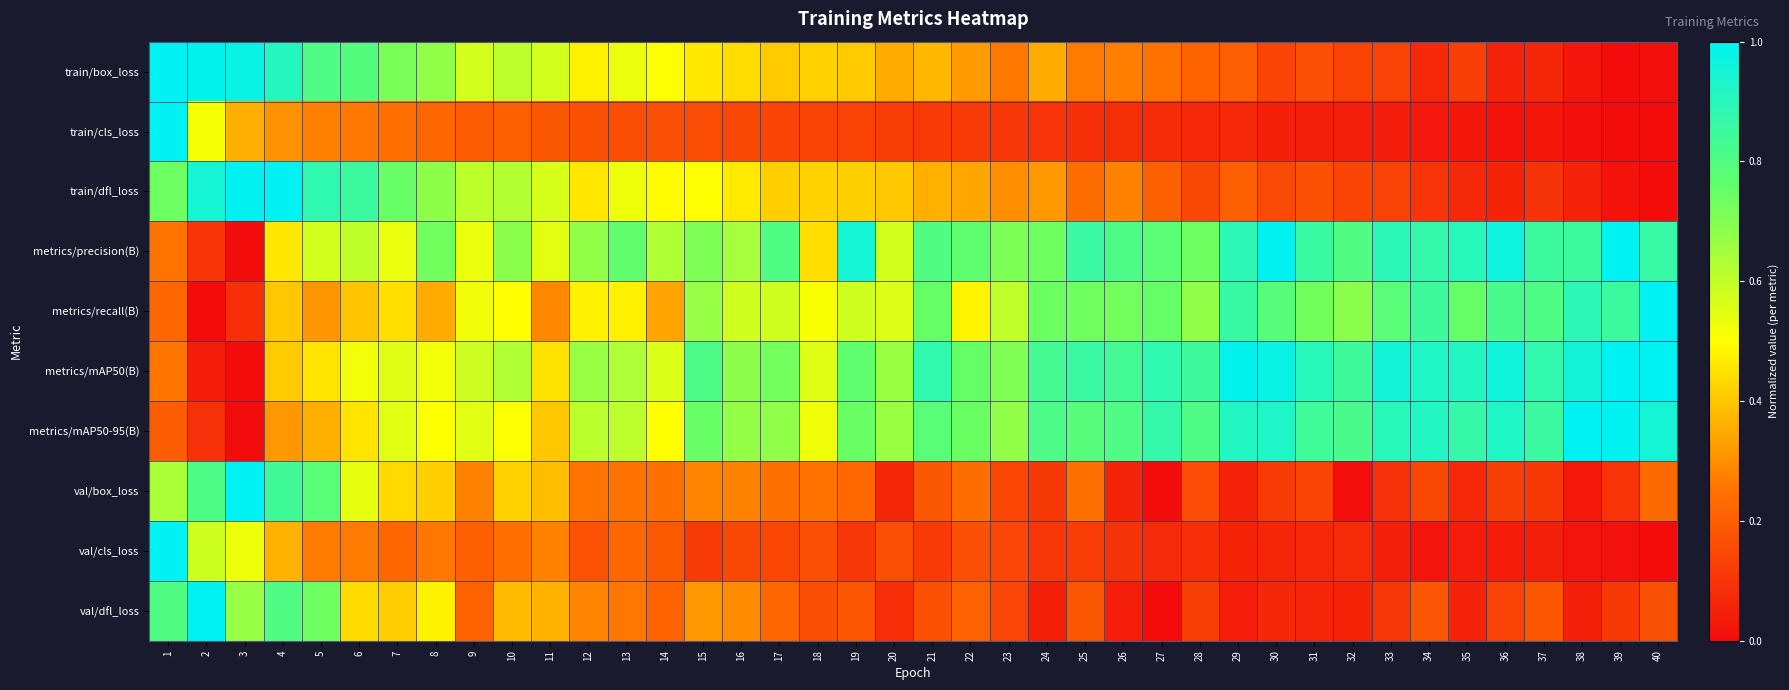

At which category is the sum across all series the highest?

1